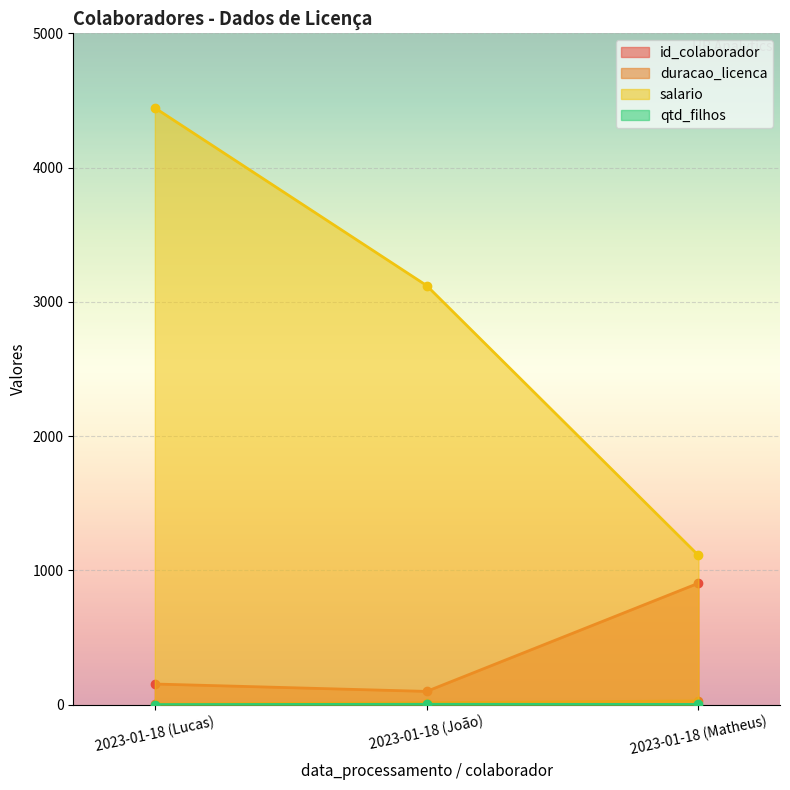

Reading left to right, transcribe all the data shown in this chart.

id_colaborador: 153.0	98.0	904.0
duracao_licenca: 4.0	14.0	27.0
salario: 4444.9	3121.1	1111.0
qtd_filhos: 0.0	2.0	1.0